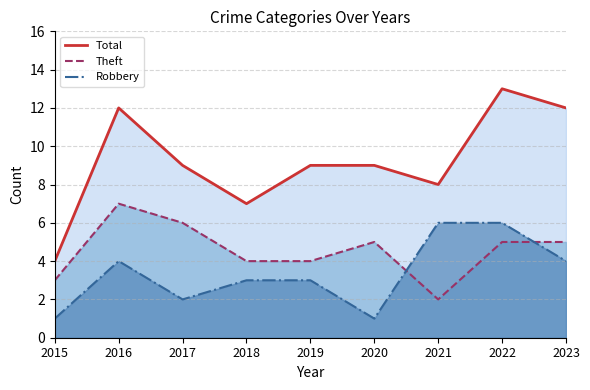

What is the sum of the Total values at 2016 and 2023?

24